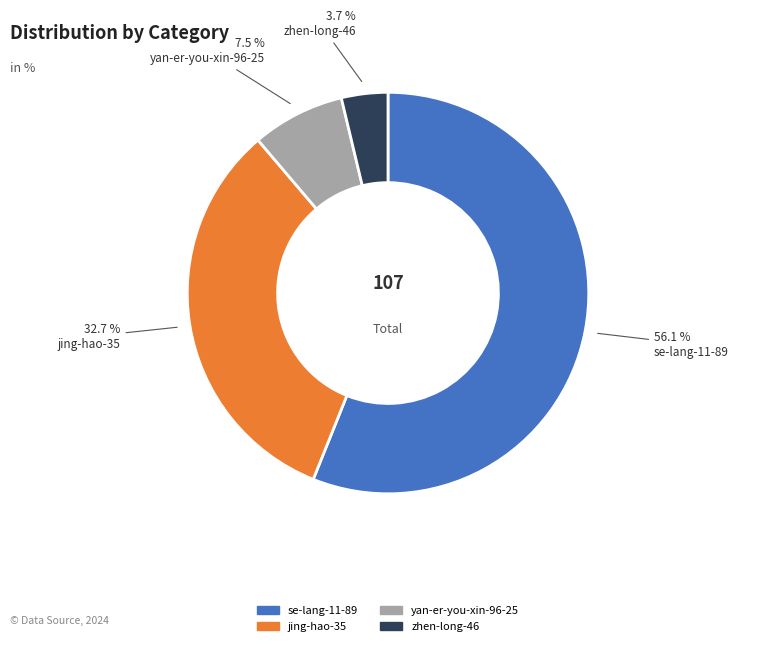

Which slice is the largest?

se-lang-11-89